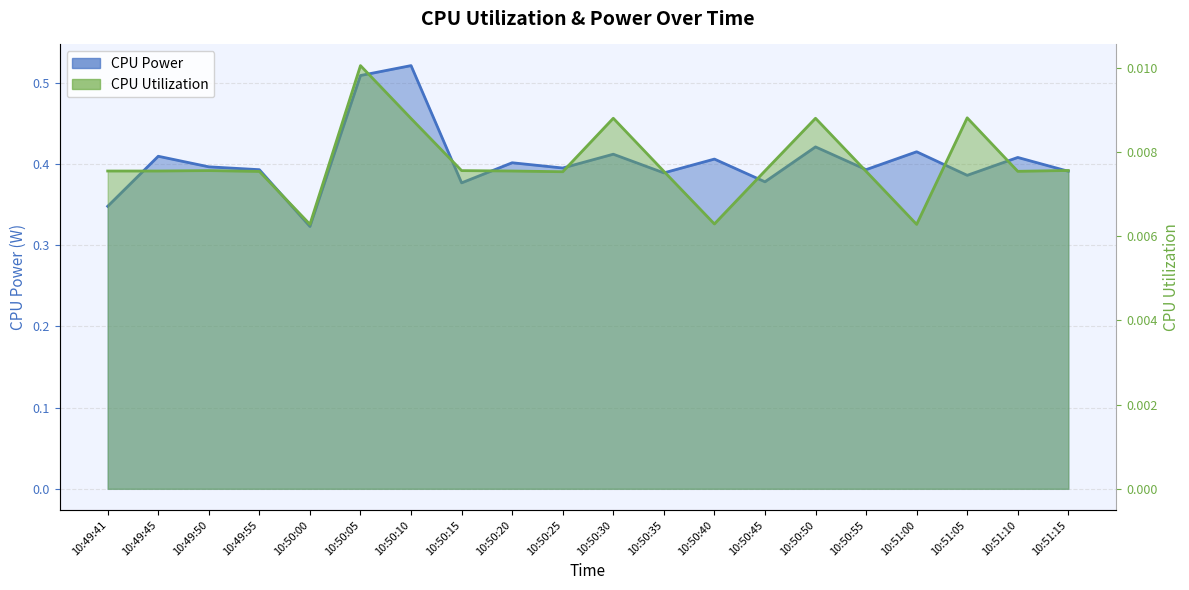

Which series has the largest total across all categories?

CPU Power